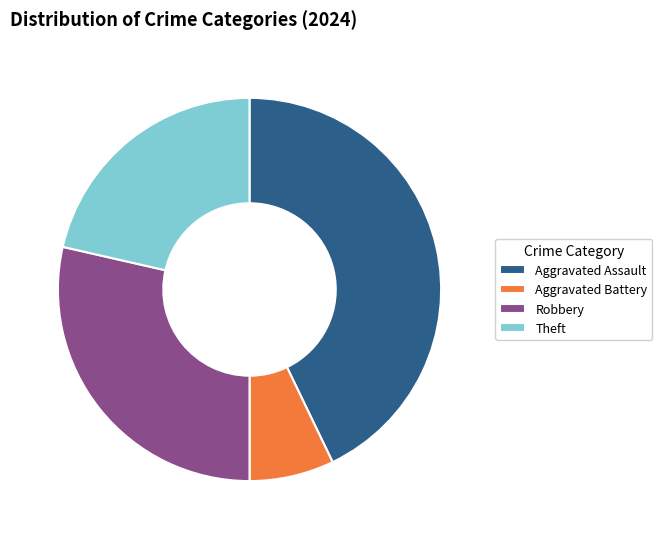

What is the ratio of the value at Theft to the value at Robbery?

0.8